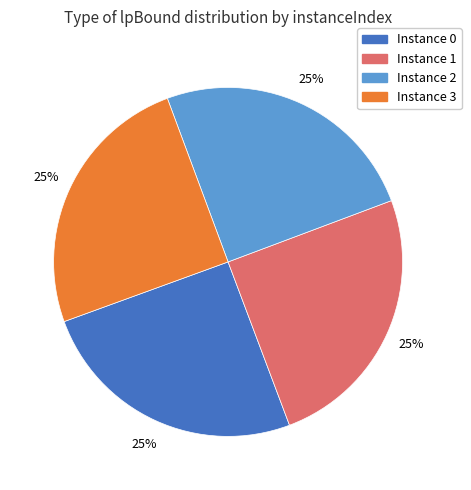

To the nearest percent, what is the average slice percentage?

25%